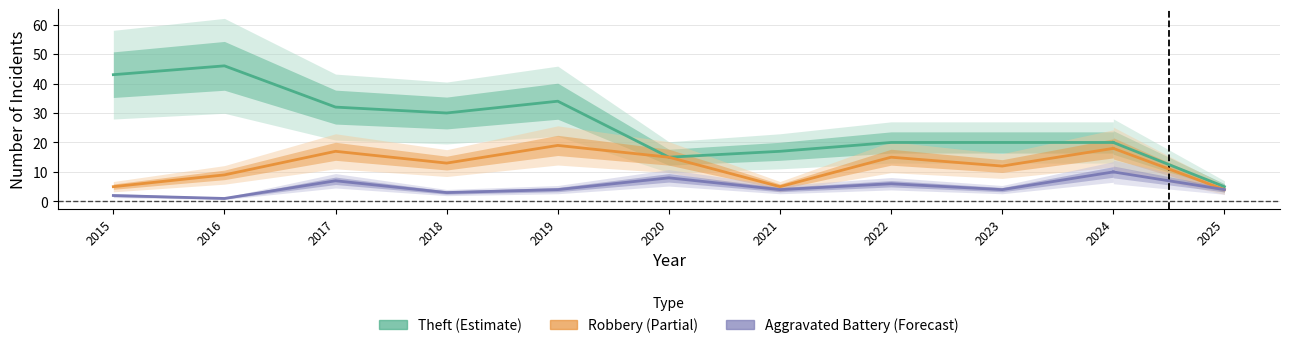

Which series changed the most between 2016 and 2021?

Theft